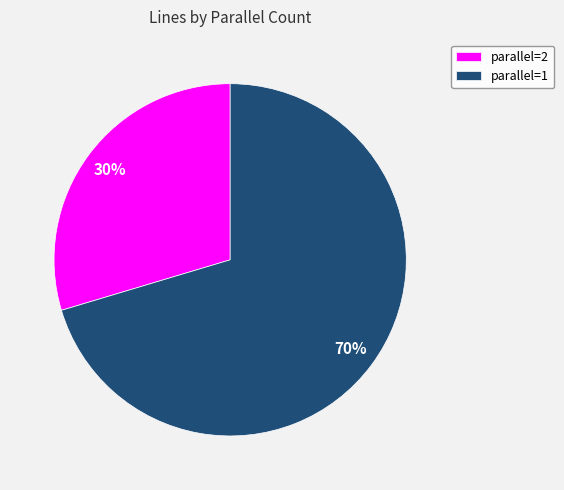

Which has a higher value, parallel=2 or parallel=1?

parallel=1